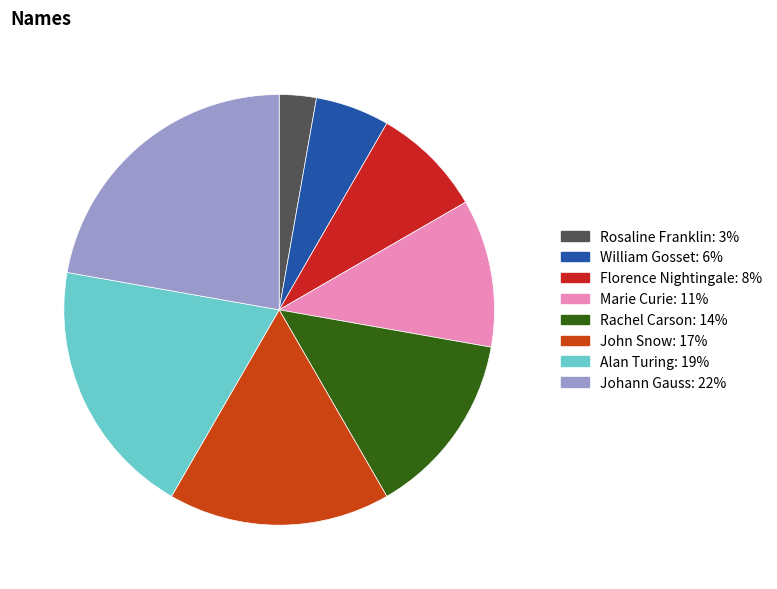

Does Johann Gauss represent more than half of the total?

No